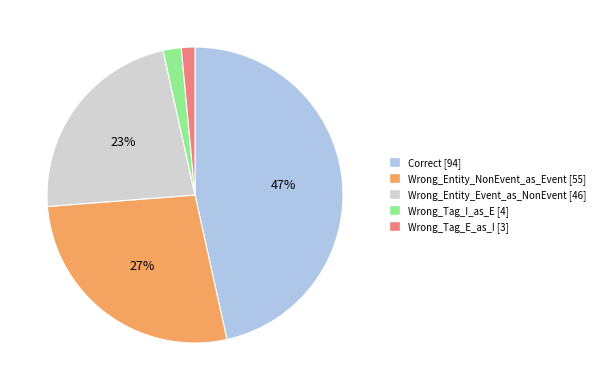

What is the ratio of the value at Correct to the value at Wrong_Tag_I_as_E?

23.5